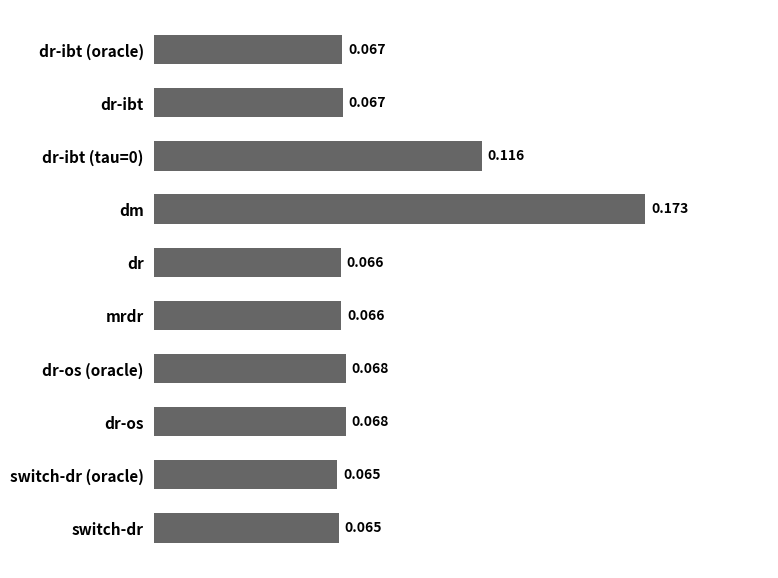

At which category does the chart reach its peak across all series?

dm